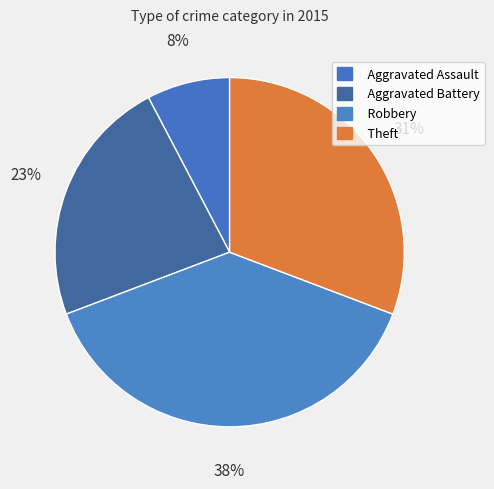

To the nearest percent, what is the difference between the Robbery and Aggravated Battery slice percentages?

15%